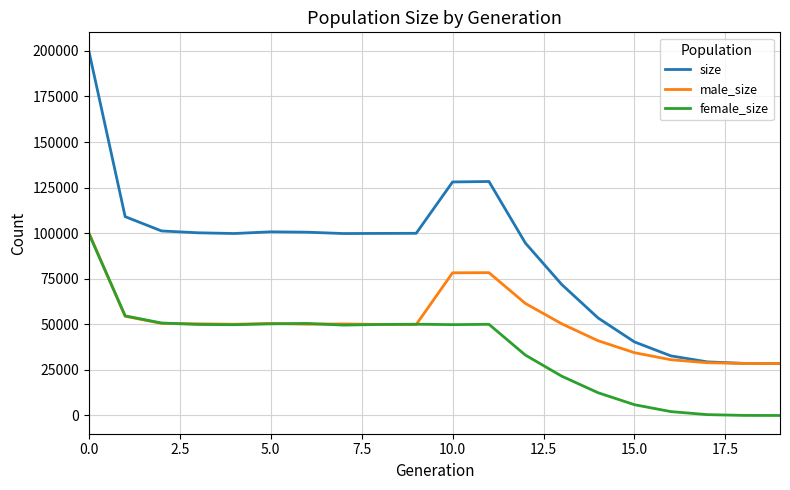

What is the average value of the female_size series?

36541